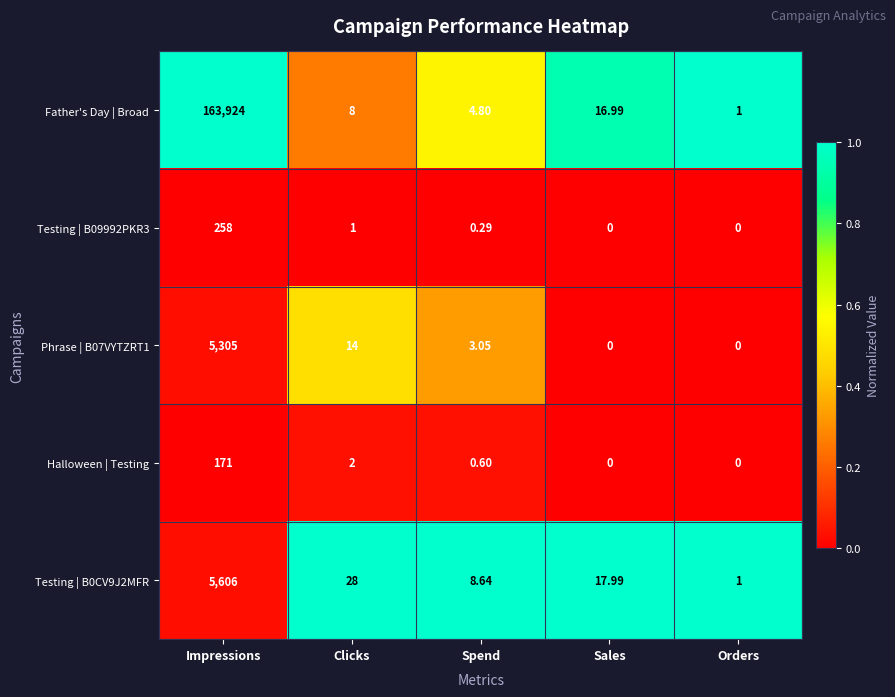

Which category has the highest value in the Testing | B0CV9J2MFR series?

Impressions